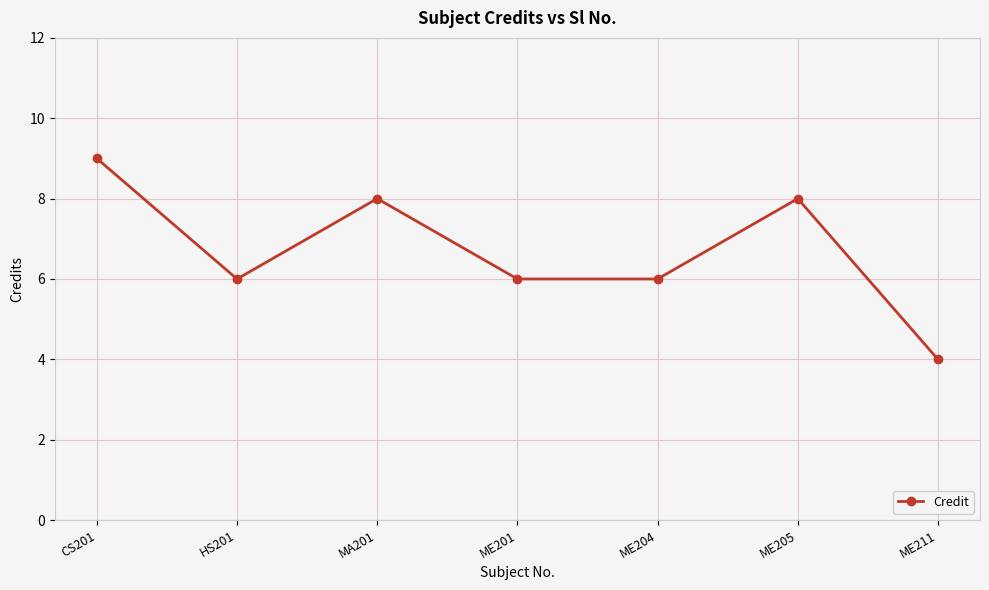

What is the difference between the maximum and minimum values?

5